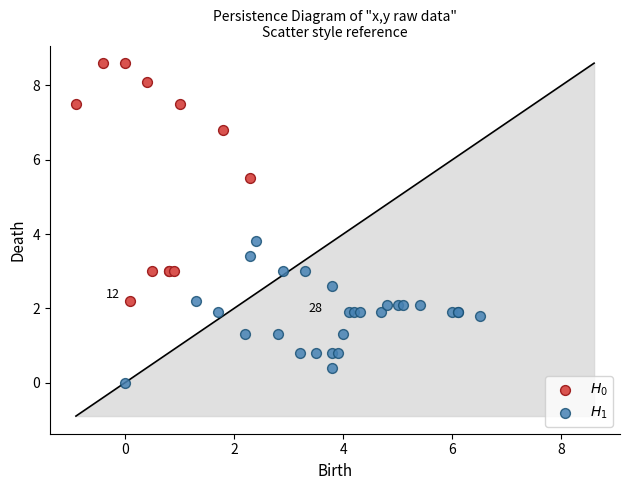

What are all the series names shown in the legend?

$H_0$, $H_1$